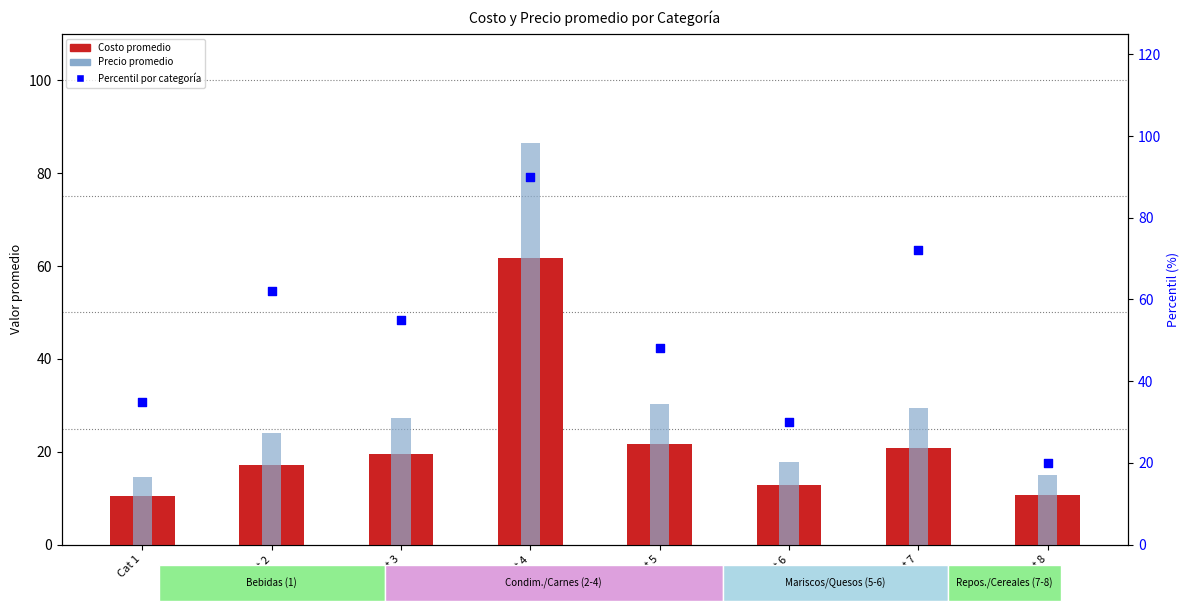

What are all the series names shown in the legend?

Costo promedio, Precio promedio, Percentil por categoría